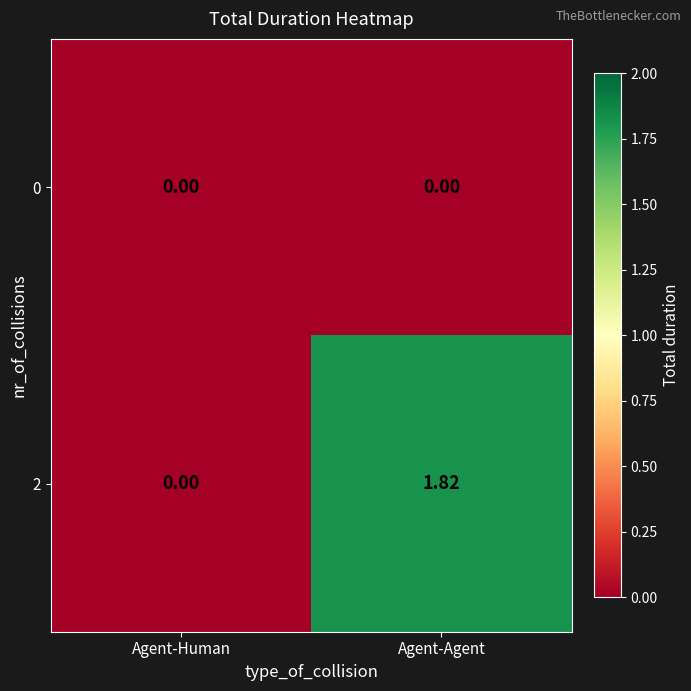

Is the value of 0 at Agent-Human greater than the value of 2 at Agent-Agent?

No